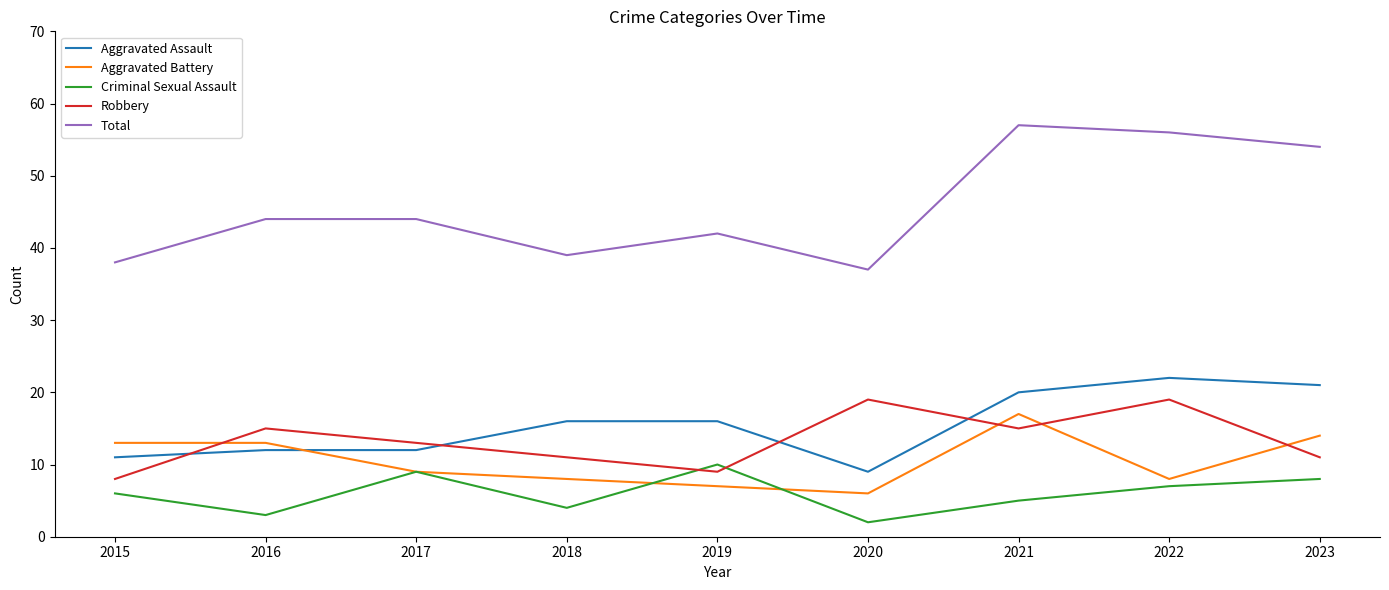

What is the smallest value displayed?

2